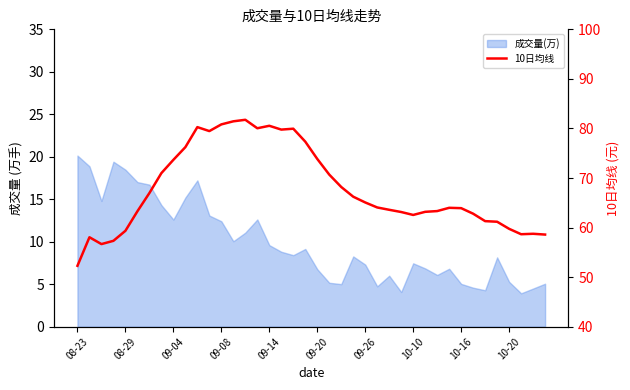

What is the difference between the maximum and second lowest values?

25.1